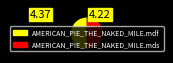

Does any single category account for the majority?

Yes